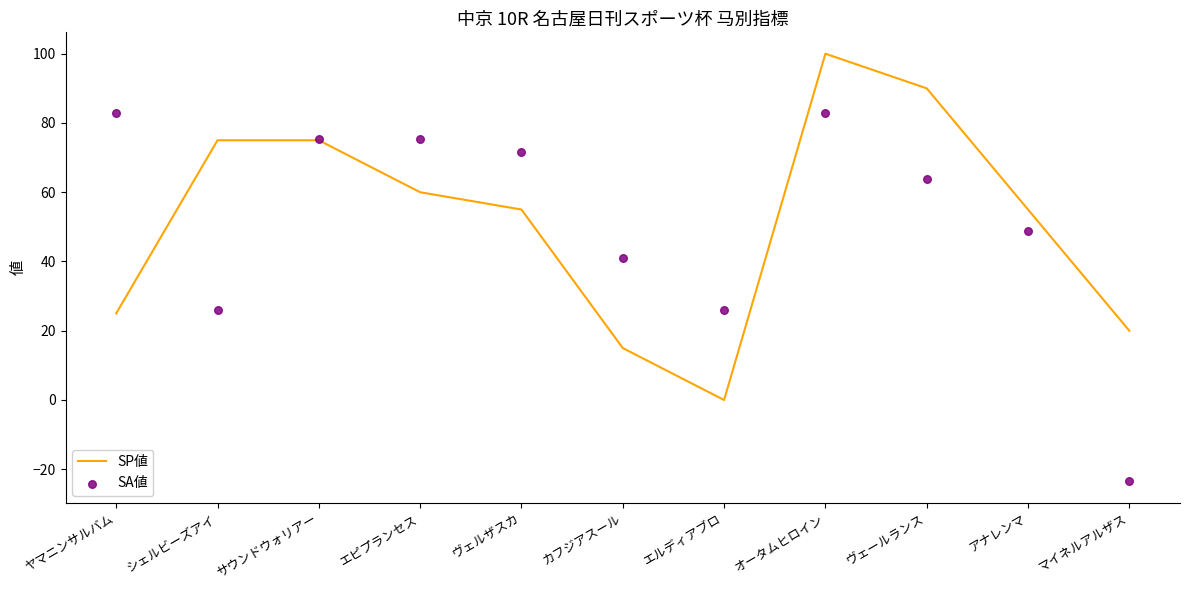

Which series reaches the minimum Y coordinate?

SA値